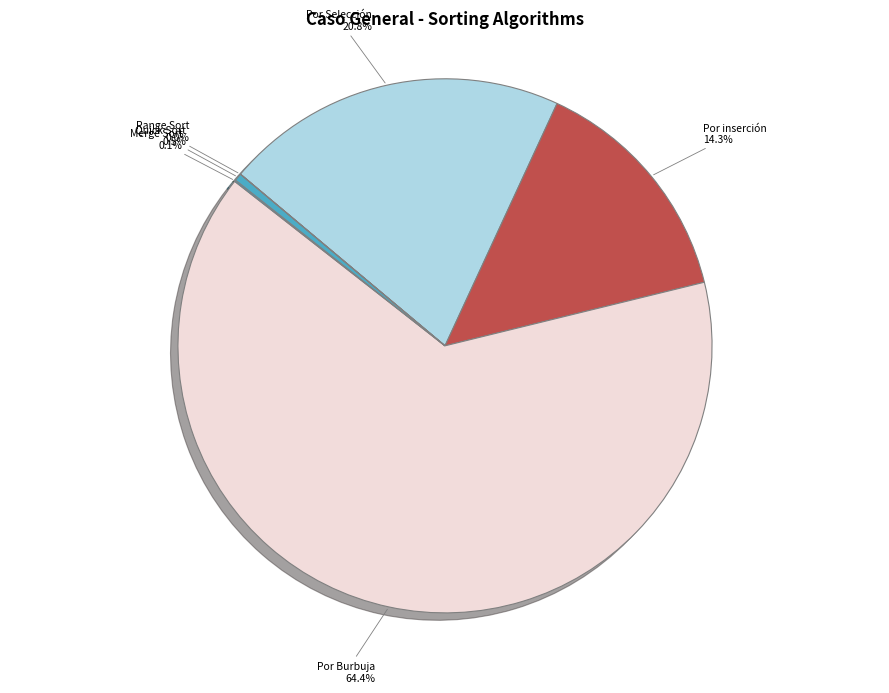

What portion of the pie excludes Por inserción?

85.7%